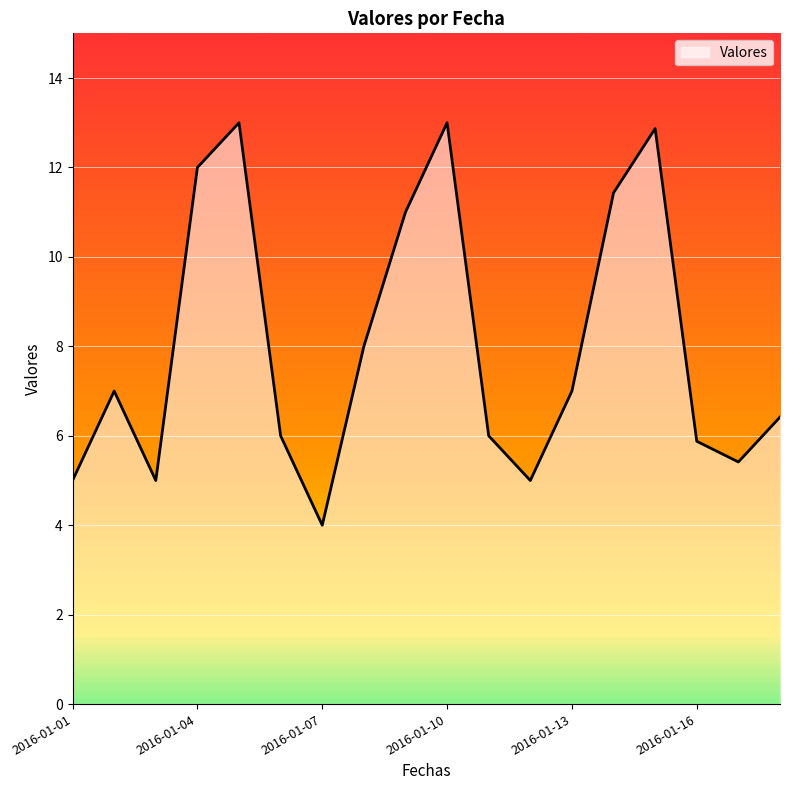

Does the chart display data point markers on the line(s)?

No